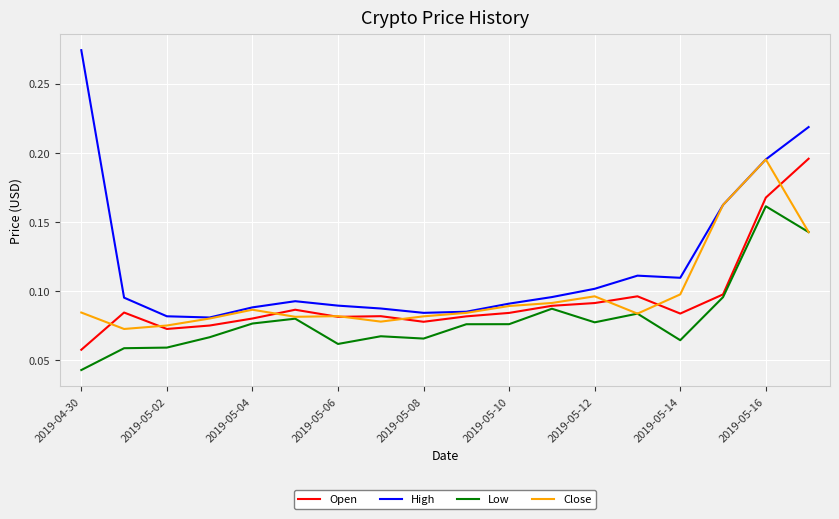

Which series has the largest total across all categories?

High